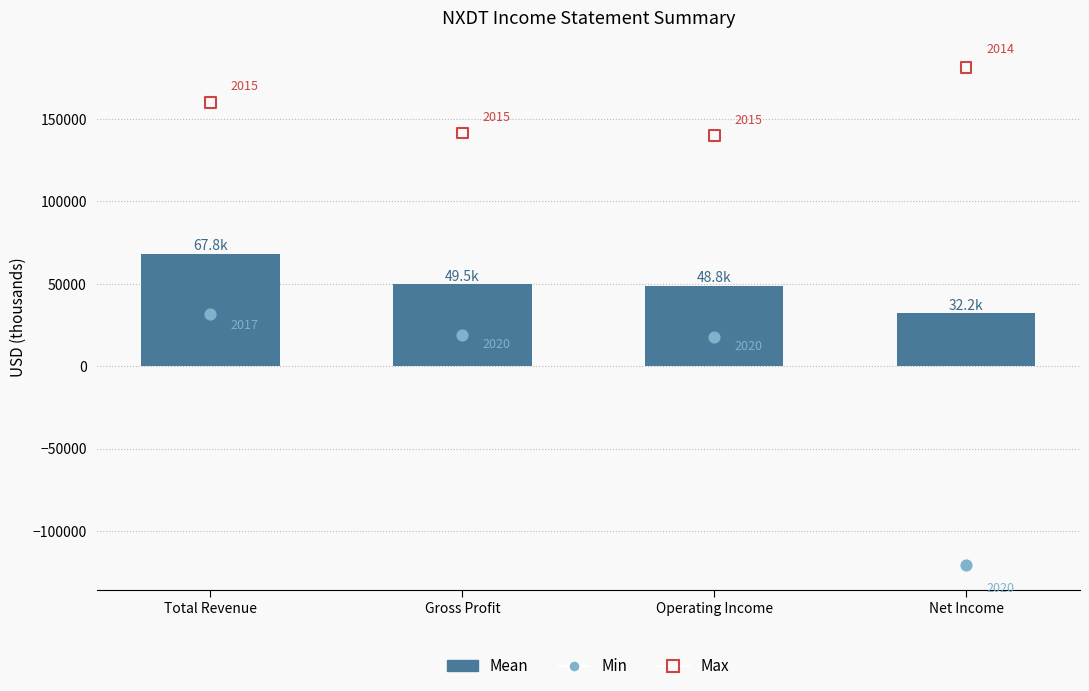

At how many categories does at least one series exceed 141919?

2